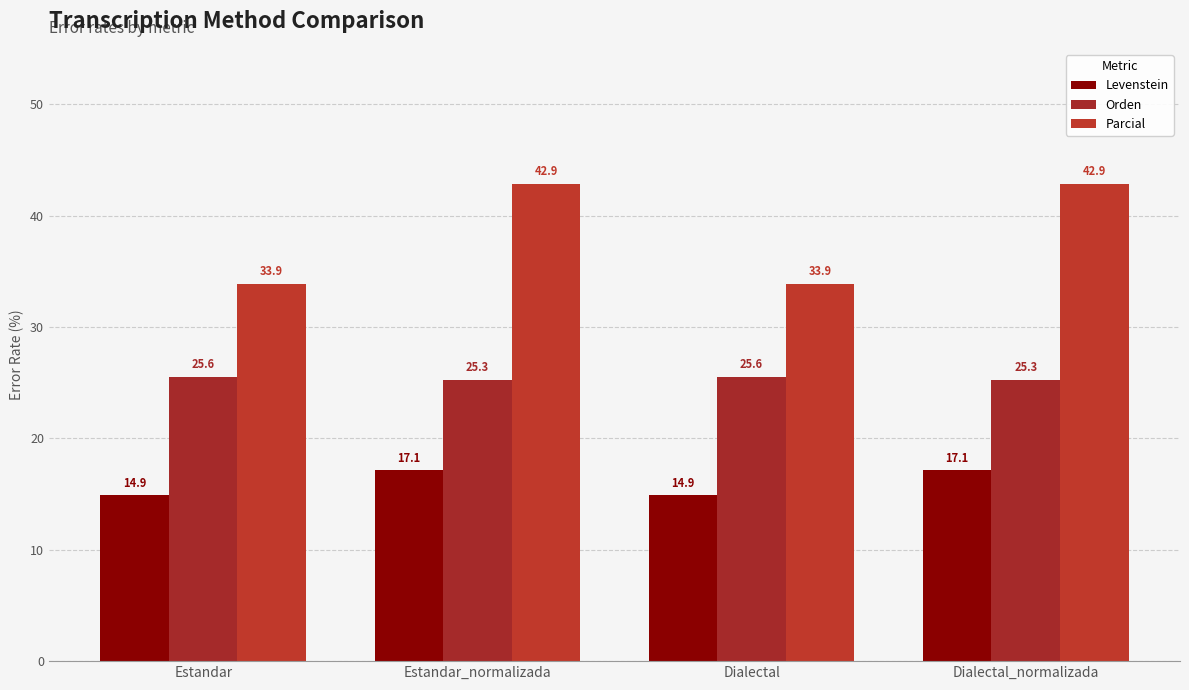

What is the value of the Parcial bar at the 2nd from the left?

42.9